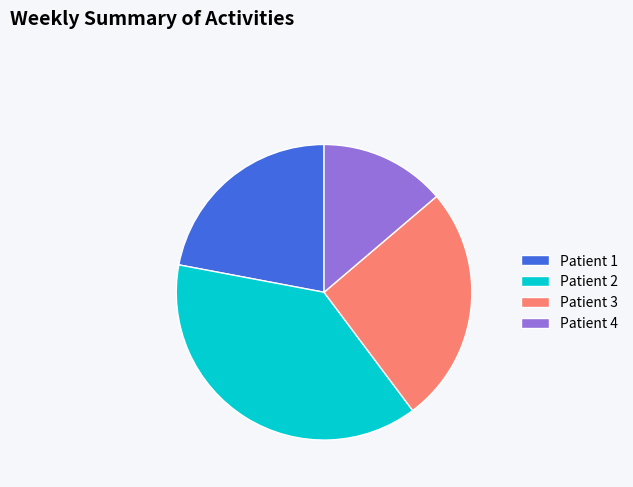

Is there a majority slice in this chart?

No